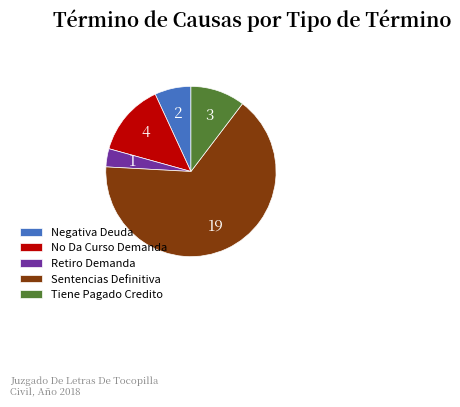

Does any single category account for the majority?

Yes